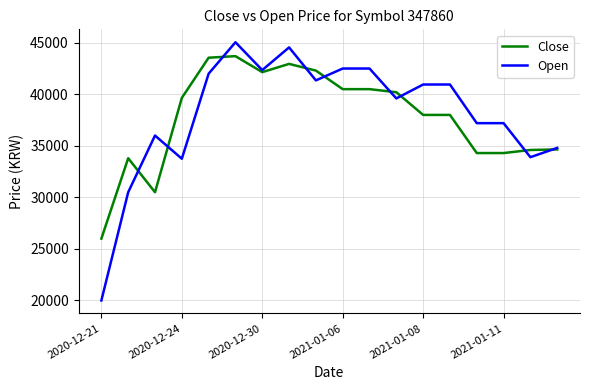

What is the smallest value displayed?

20000